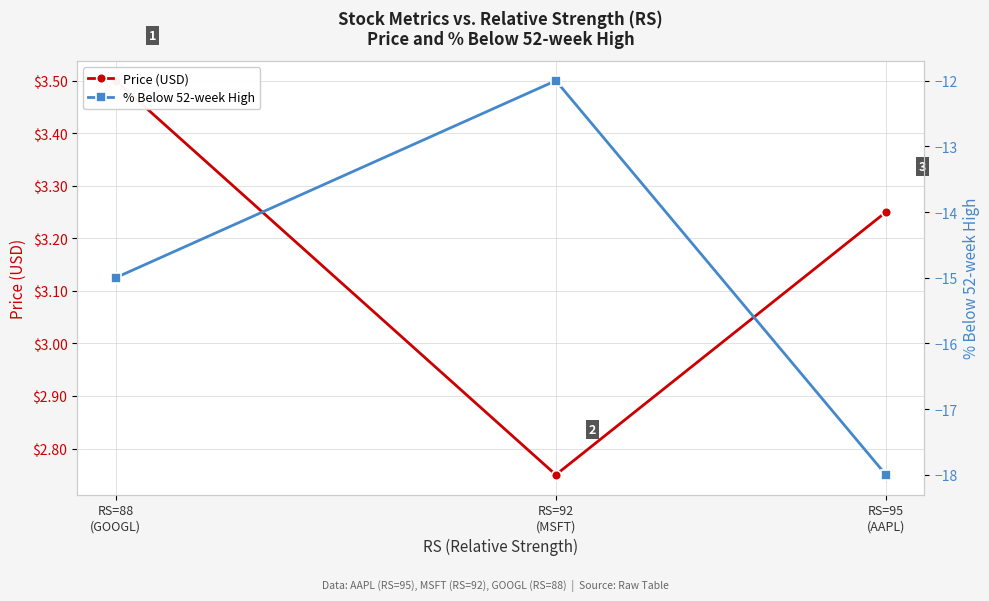

Is the value of Price (USD) at RS=95
(AAPL) greater than the value of % Below 52-week High at RS=95
(AAPL)?

Yes